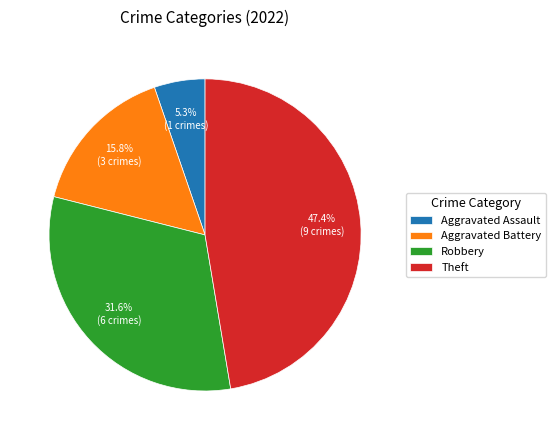

What portion of the pie excludes Robbery?

68.4%